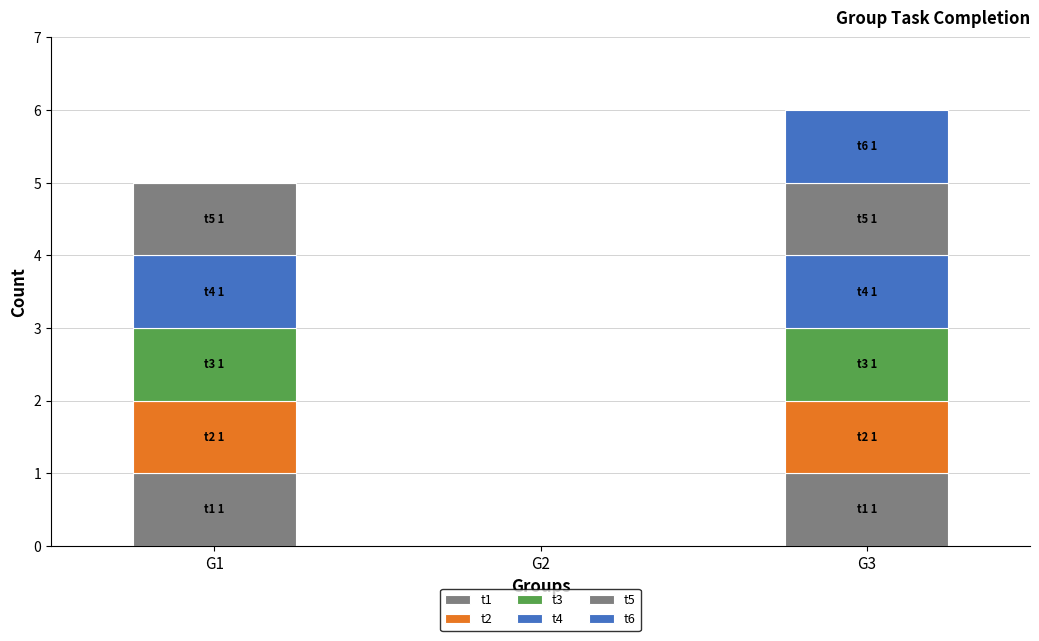

Where is t5 nearest to the value 0?

G2